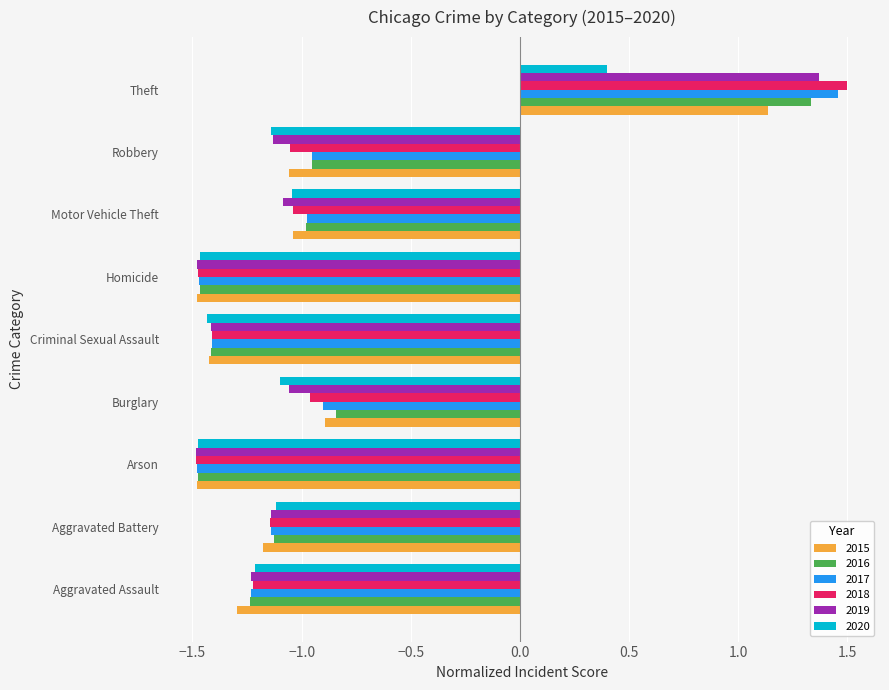

What is the difference between the second highest and second lowest values in the 2020 series?

0.4